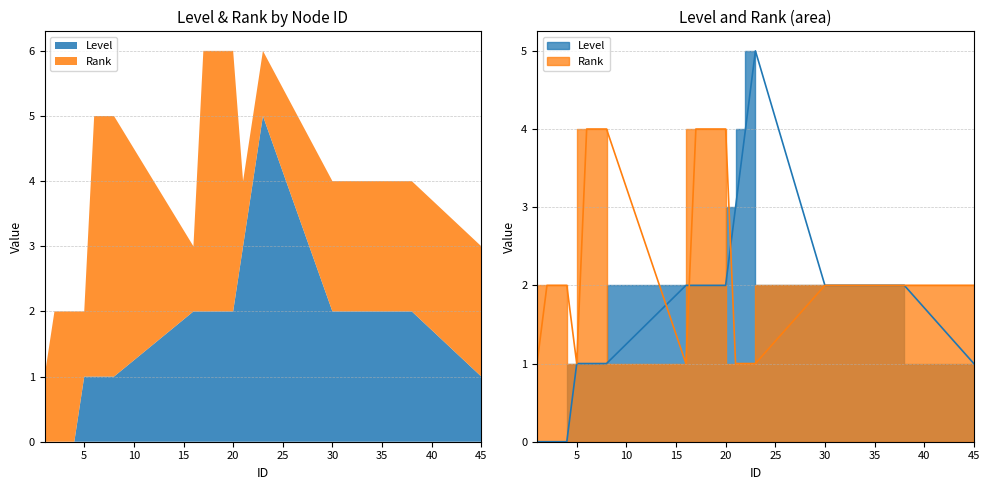

Reading left to right, what are all the values shown in this chart?

Level: 1=0	2=0	3=0	4=0	5=1	6=1	7=1	8=1	16=2	17=2	18=2	19=2	20=2	21=3	22=4	23=5	30=2	31=2	32=2	33=2	34=2	35=2	36=2	37=2	38=2	45=1
Rank: 1=1	2=2	3=2	4=2	5=1	6=4	7=4	8=4	16=1	17=4	18=4	19=4	20=4	21=1	22=1	23=1	30=2	31=2	32=2	33=2	34=2	35=2	36=2	37=2	38=2	45=2